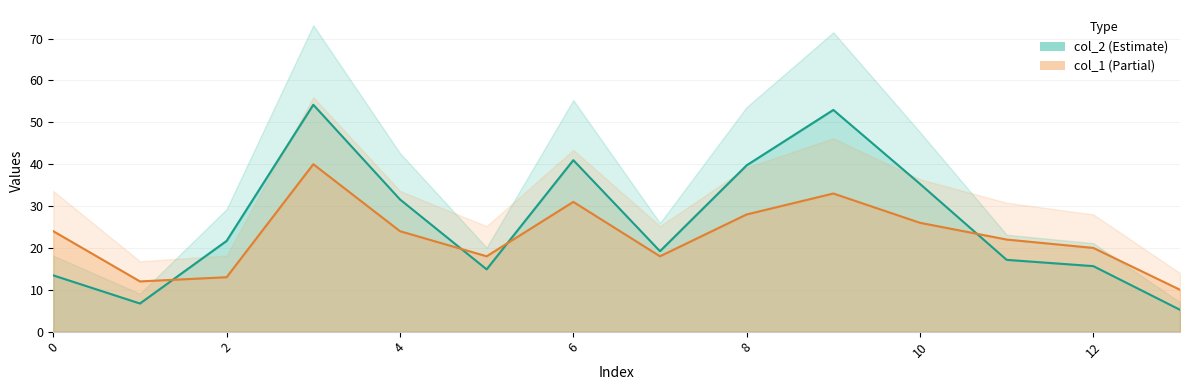

At how many categories does at least one series exceed 46?

2